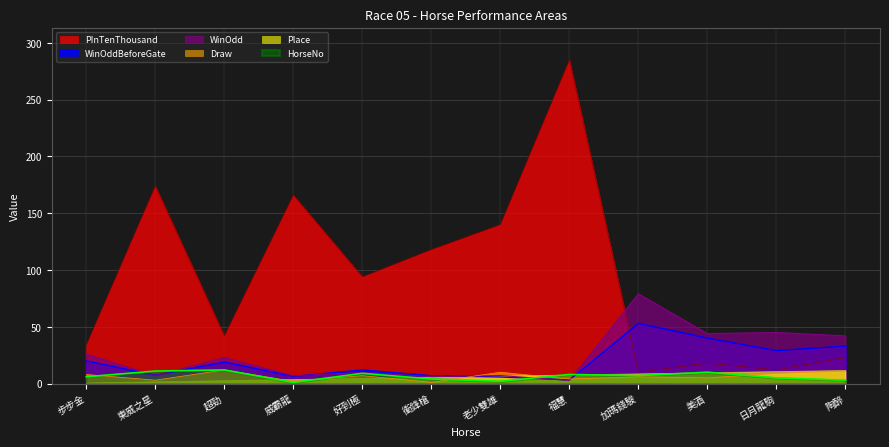

What is the highest value of the HorseNo series?

12.0